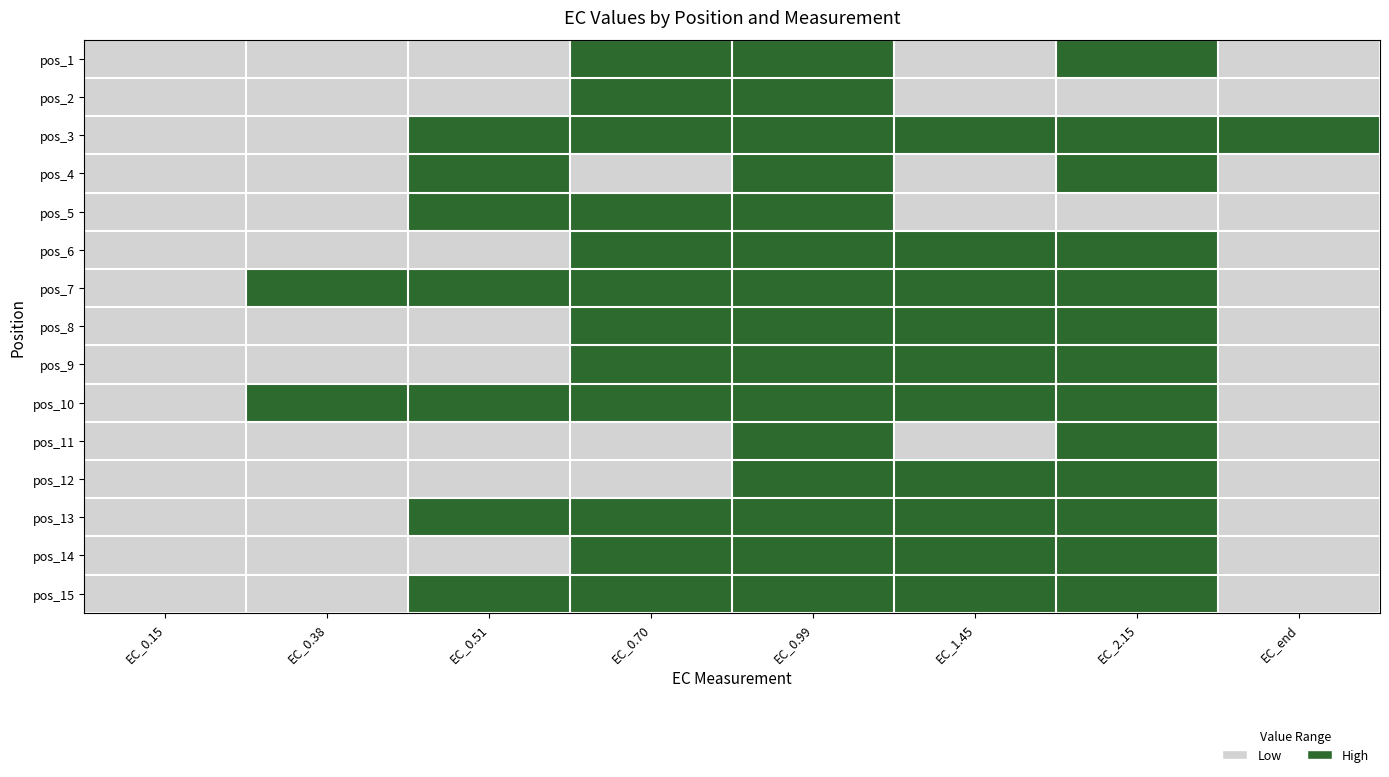

Reading left to right, what are all the values shown in this chart?

pos_1: EC_0.15=12.8	EC_0.38=53.2	EC_0.51=66.0	EC_0.70=110.2	EC_0.99=116.7	EC_1.45=83.4	EC_2.15=107.9	EC_end=69.1
pos_2: EC_0.15=24.6	EC_0.38=60.7	EC_0.51=71.7	EC_0.70=93.2	EC_0.99=113.7	EC_1.45=72.3	EC_2.15=81.5	EC_end=66.1
pos_3: EC_0.15=38.2	EC_0.38=69.8	EC_0.51=141.4	EC_0.70=228.5	EC_0.99=239.8	EC_1.45=183.9	EC_2.15=100.3	EC_end=104.2
pos_4: EC_0.15=47.6	EC_0.38=65.4	EC_0.51=88.1	EC_0.70=70.9	EC_0.99=104.5	EC_1.45=80.5	EC_2.15=103.3	EC_end=54.3
pos_5: EC_0.15=40.1	EC_0.38=66.5	EC_0.51=141.6	EC_0.70=154.1	EC_0.99=170.8	EC_1.45=86.2	EC_2.15=81.3	EC_end=57.5
pos_6: EC_0.15=27.1	EC_0.38=56.3	EC_0.51=73.9	EC_0.70=130.2	EC_0.99=143.7	EC_1.45=116.0	EC_2.15=114.5	EC_end=83.3
pos_7: EC_0.15=39.3	EC_0.38=89.2	EC_0.51=124.2	EC_0.70=168.5	EC_0.99=184.1	EC_1.45=177.1	EC_2.15=138.2	EC_end=81.6
pos_8: EC_0.15=13.6	EC_0.38=51.3	EC_0.51=82.1	EC_0.70=118.3	EC_0.99=123.3	EC_1.45=123.4	EC_2.15=119.1	EC_end=67.0
pos_9: EC_0.15=29.8	EC_0.38=65.0	EC_0.51=87.6	EC_0.70=109.0	EC_0.99=112.0	EC_1.45=99.6	EC_2.15=142.2	EC_end=68.3
pos_10: EC_0.15=38.3	EC_0.38=89.5	EC_0.51=152.3	EC_0.70=170.6	EC_0.99=114.2	EC_1.45=99.0	EC_2.15=100.3	EC_end=75.0
pos_11: EC_0.15=16.1	EC_0.38=37.1	EC_0.51=63.0	EC_0.70=69.6	EC_0.99=99.6	EC_1.45=81.9	EC_2.15=100.4	EC_end=75.5
pos_12: EC_0.15=37.8	EC_0.38=54.8	EC_0.51=79.1	EC_0.70=84.3	EC_0.99=118.0	EC_1.45=128.0	EC_2.15=110.1	EC_end=84.4
pos_13: EC_0.15=45.9	EC_0.38=55.1	EC_0.51=102.5	EC_0.70=115.6	EC_0.99=125.9	EC_1.45=113.9	EC_2.15=116.0	EC_end=76.7
pos_14: EC_0.15=38.7	EC_0.38=60.5	EC_0.51=66.3	EC_0.70=123.2	EC_0.99=133.3	EC_1.45=125.5	EC_2.15=102.0	EC_end=55.1
pos_15: EC_0.15=42.3	EC_0.38=83.0	EC_0.51=139.4	EC_0.70=158.4	EC_0.99=146.5	EC_1.45=134.0	EC_2.15=105.8	EC_end=78.2